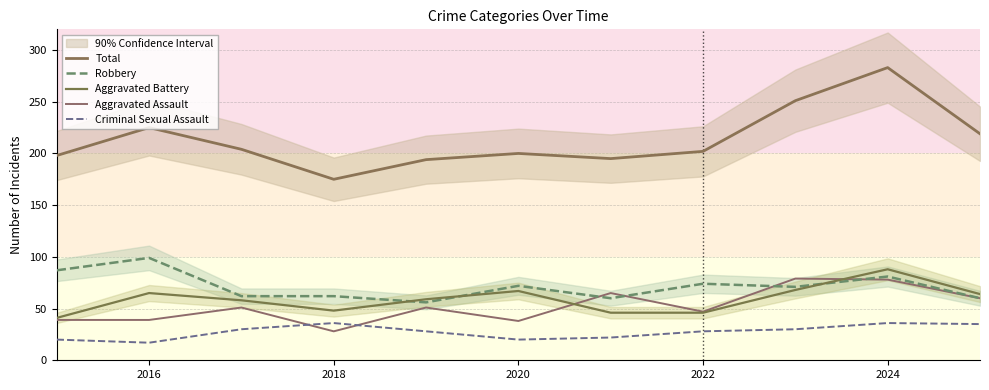

What are all the series names shown in the legend?

Total, Robbery, Aggravated Battery, Aggravated Assault, Criminal Sexual Assault